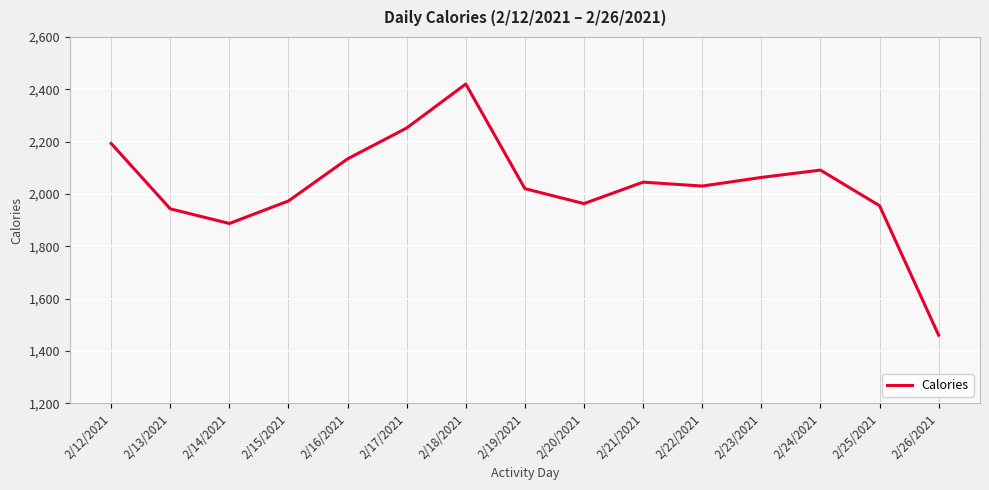

Which category has the lowest value across all series?

2/26/2021